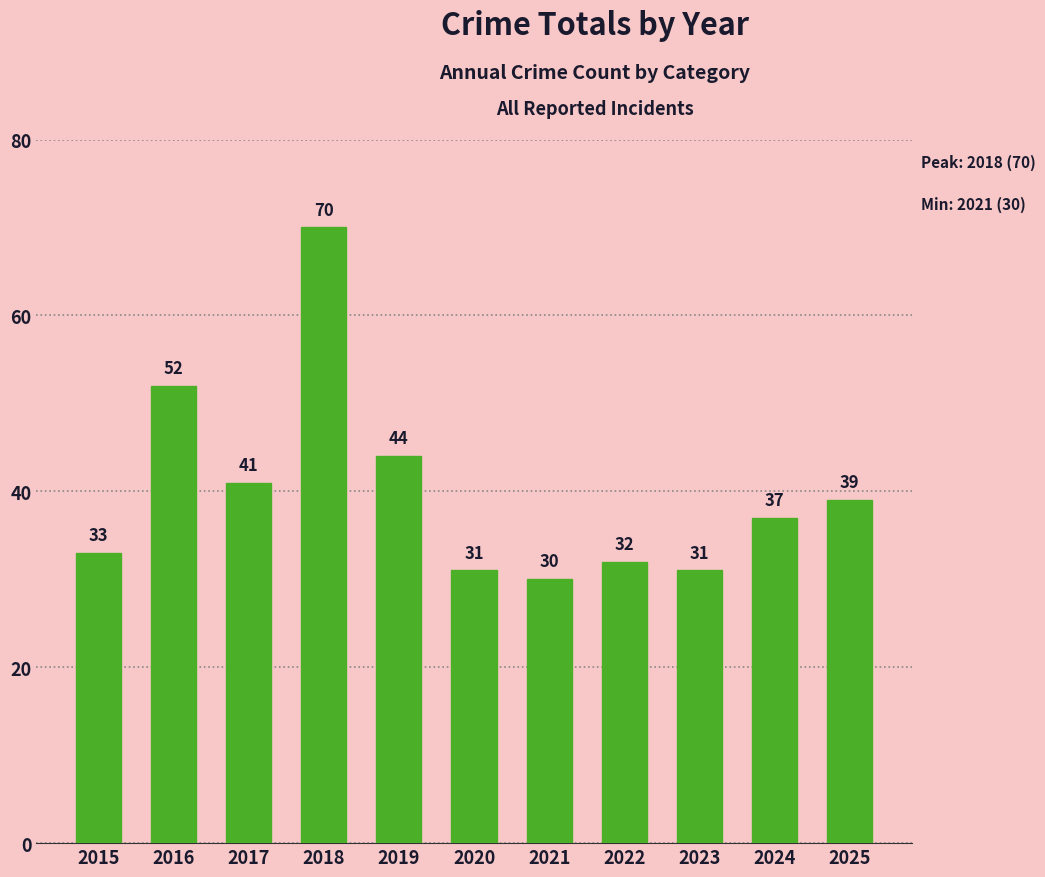

What is the sum of the values at 2016 and 2015?

85